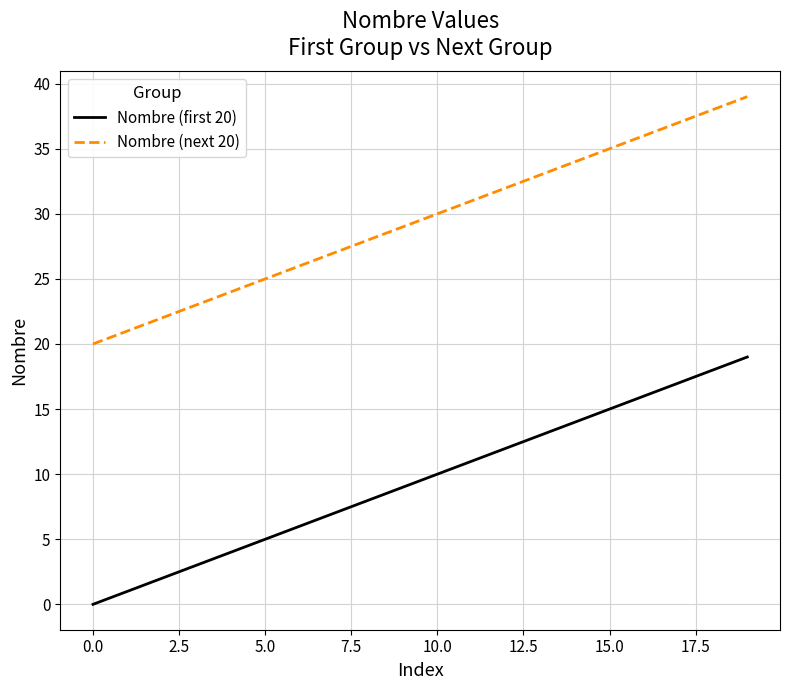

Rank the series by their maximum value, from highest to lowest.

Nombre (next 20), Nombre (first 20)